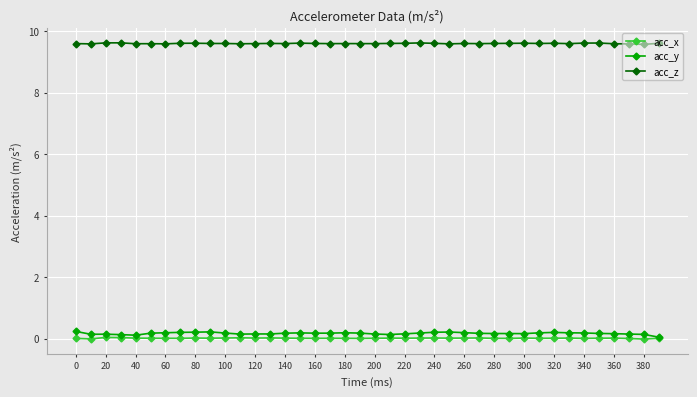

True or false: acc_z and acc_x cross at least once.

False